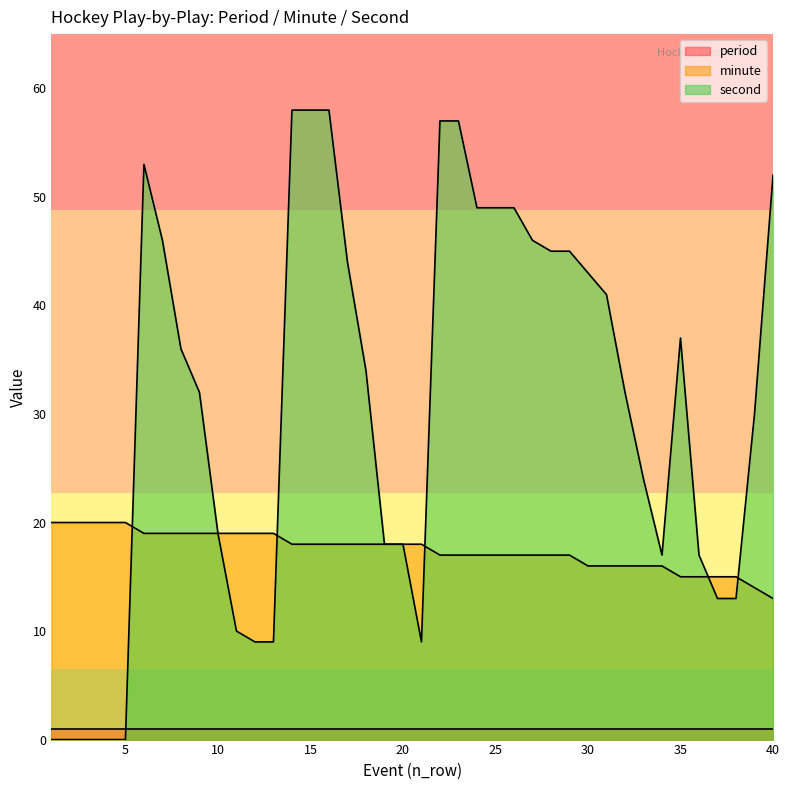

How many series are shown in this chart?

3